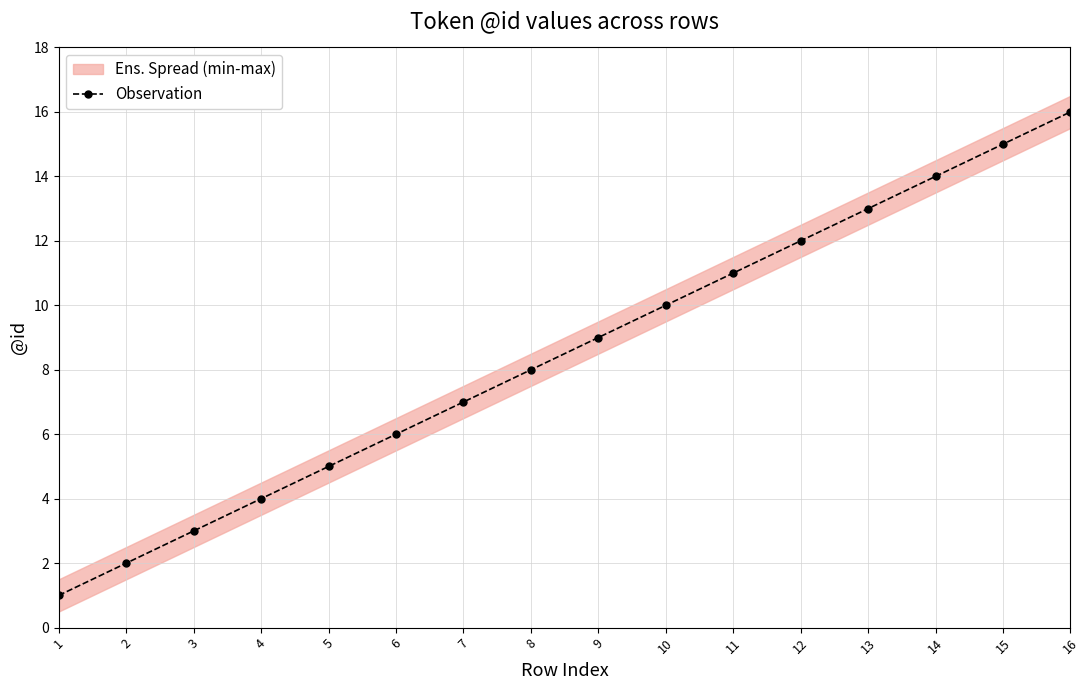

The chart shows a value of 1 at 3. True or false?

False